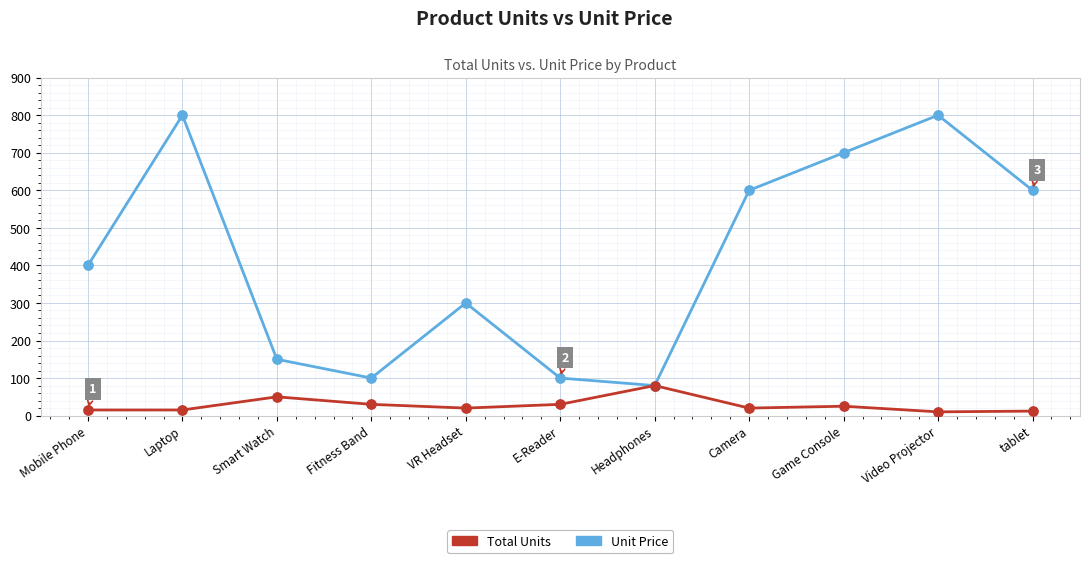

What is the total value across all series at Smart Watch?

200